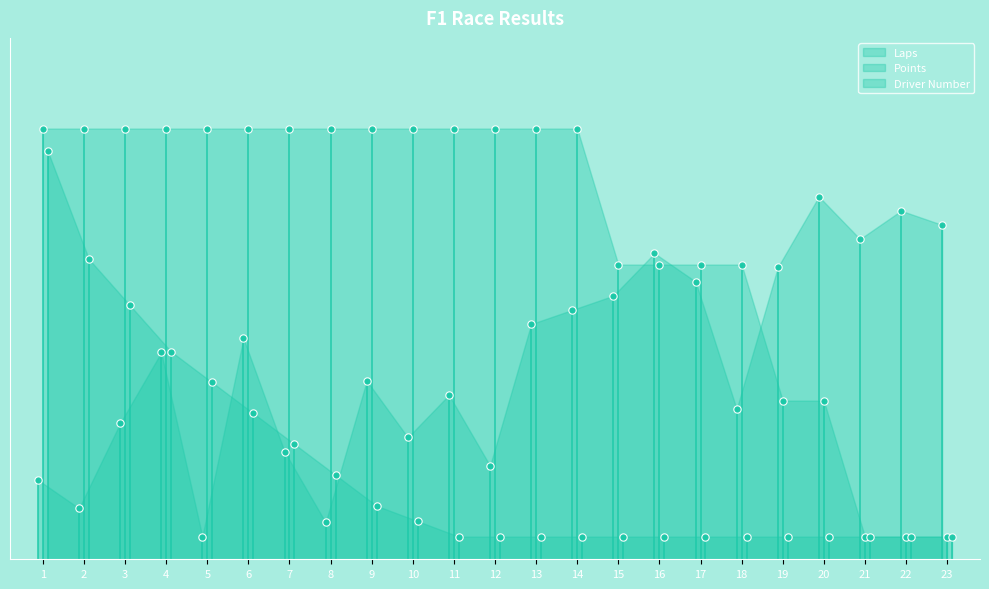

What are all the series names shown in the legend?

Points, Laps, Driver Number